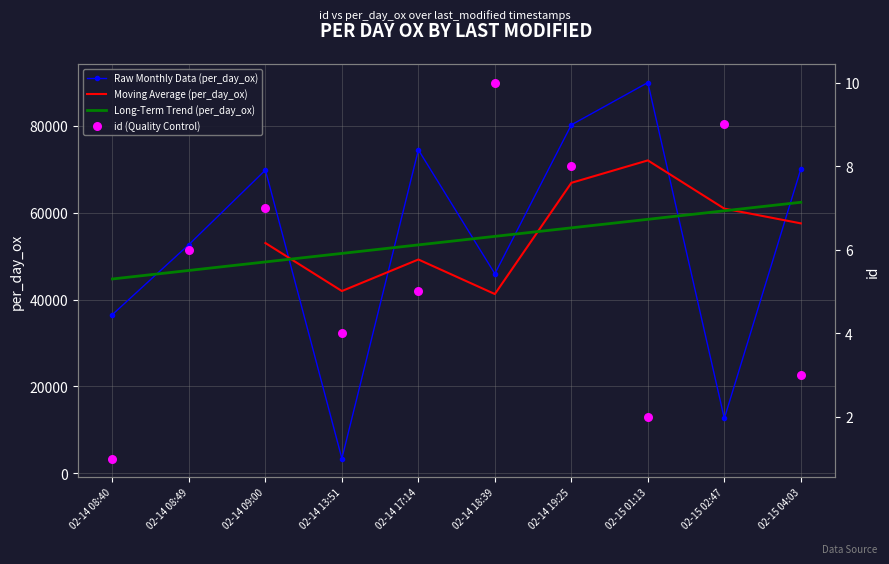

At which label does Long-Term Trend (per_day_ox) reach its minimum?

02-14 08:40